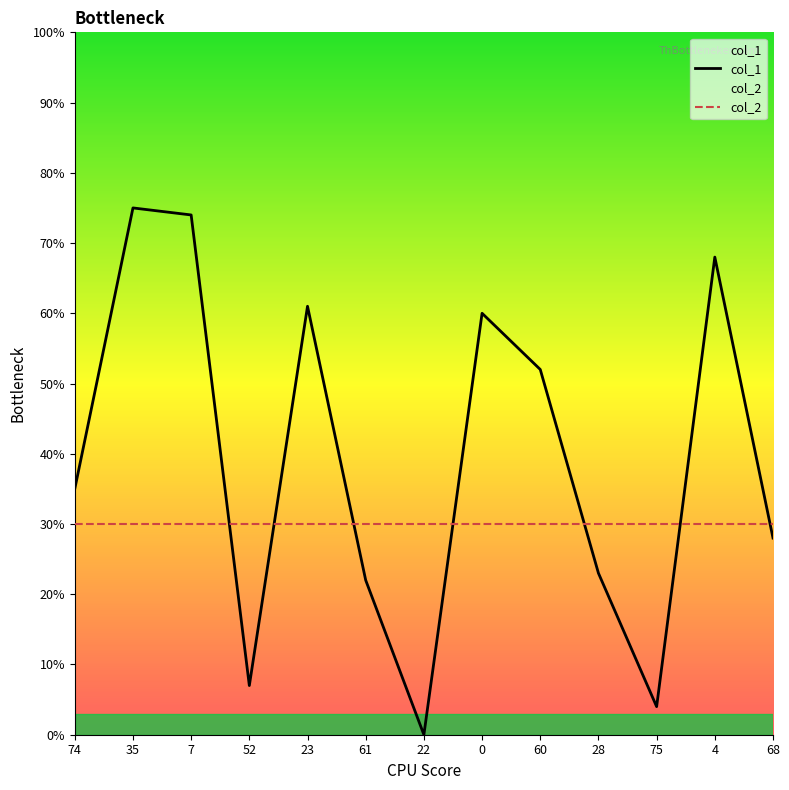

Read the col_2 value at 22.

30